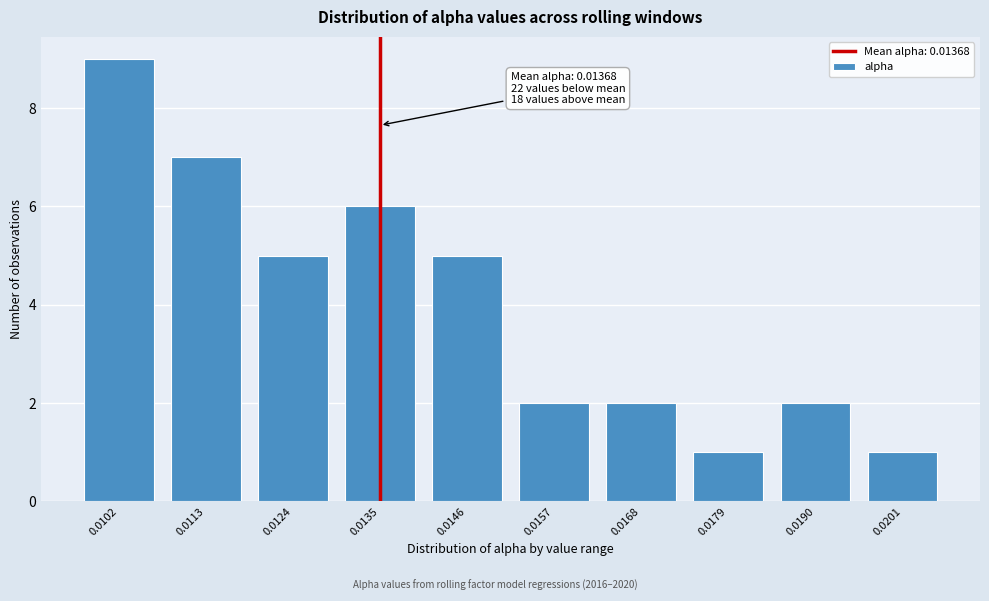

Reading right to left, what are all the values shown in this chart?

1	2	1	2	2	5	6	5	7	9